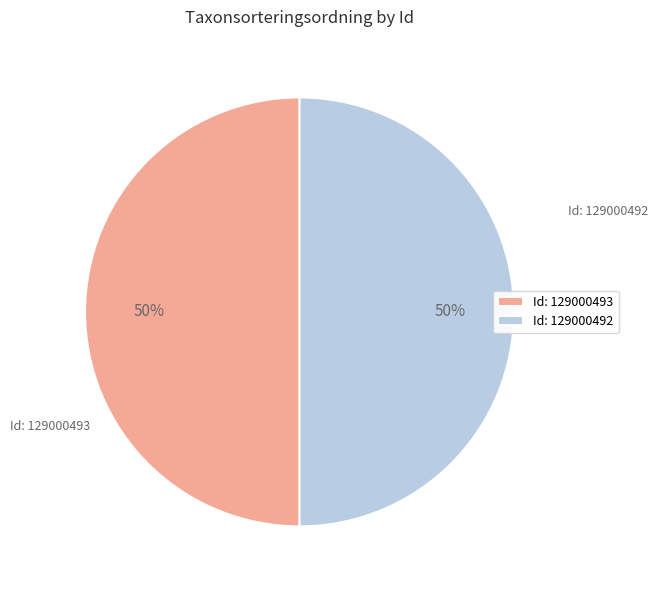

How many segments does this pie chart have?

2